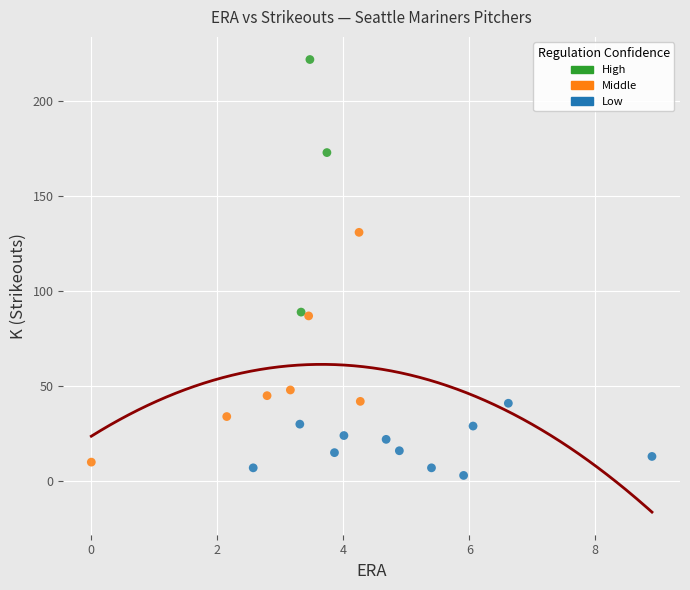

Which series has the widest spread of Y values?

High